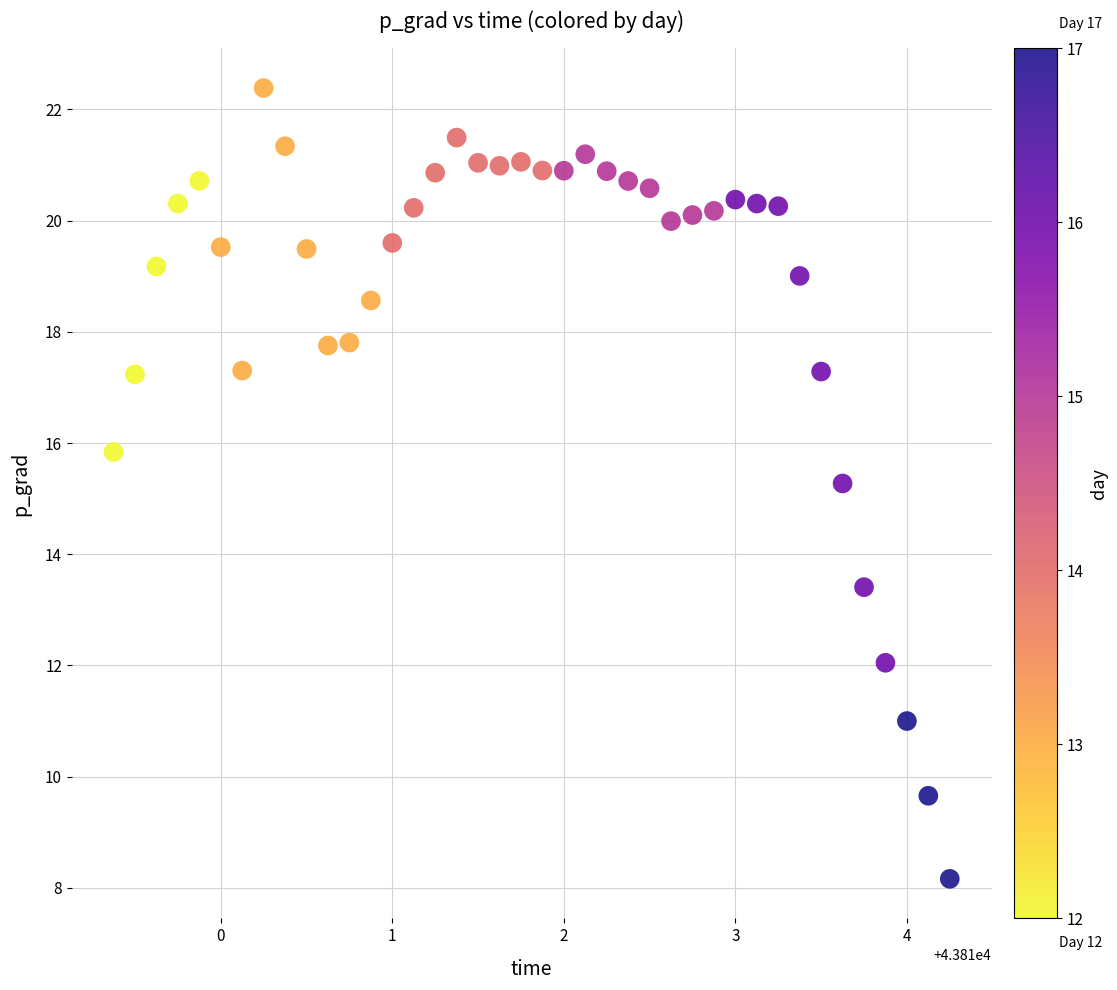

What Y value in the scatter plot is closest to 15?

15.3